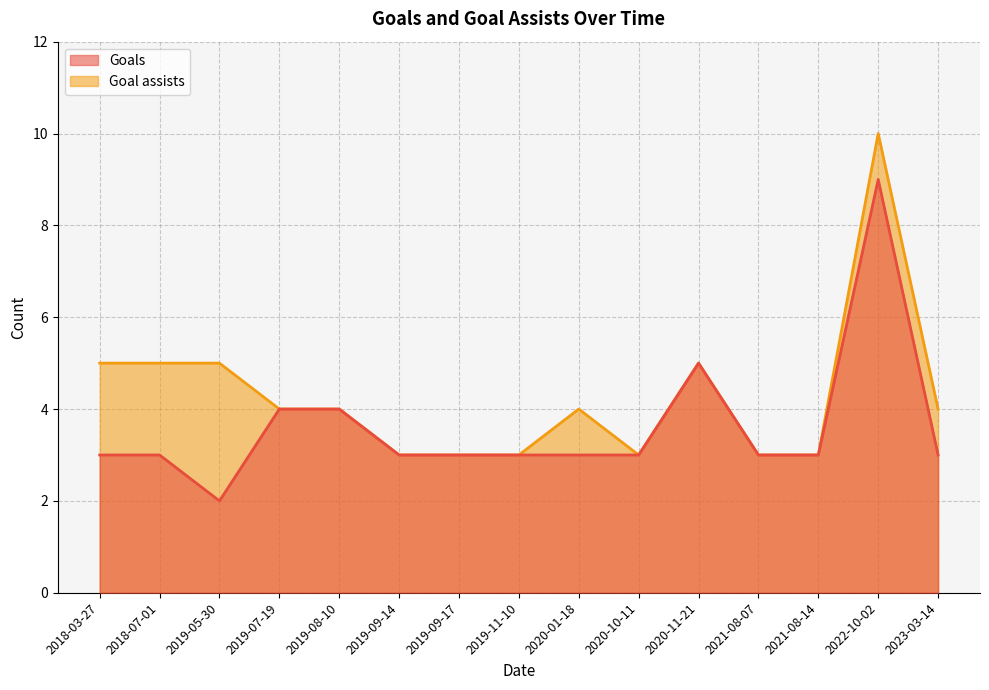

Where is the first local minimum for Goal assists?

2020-10-11